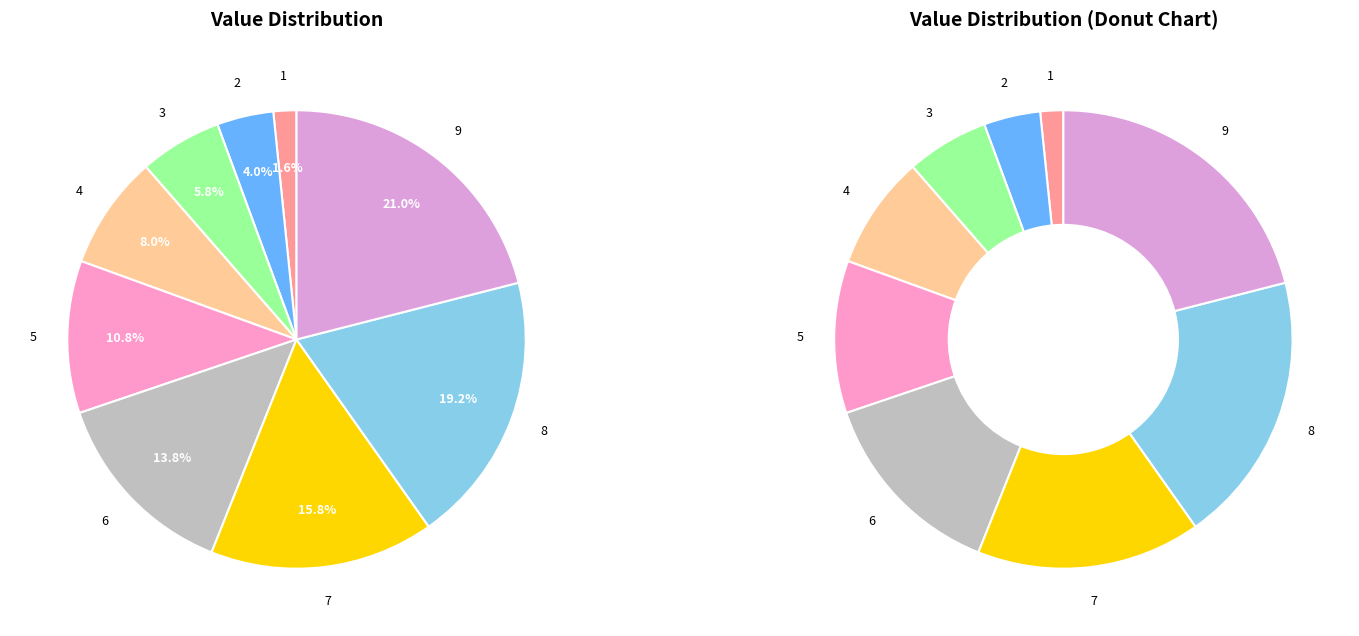

What percentage is the 2 slice, to the nearest percent?

4%